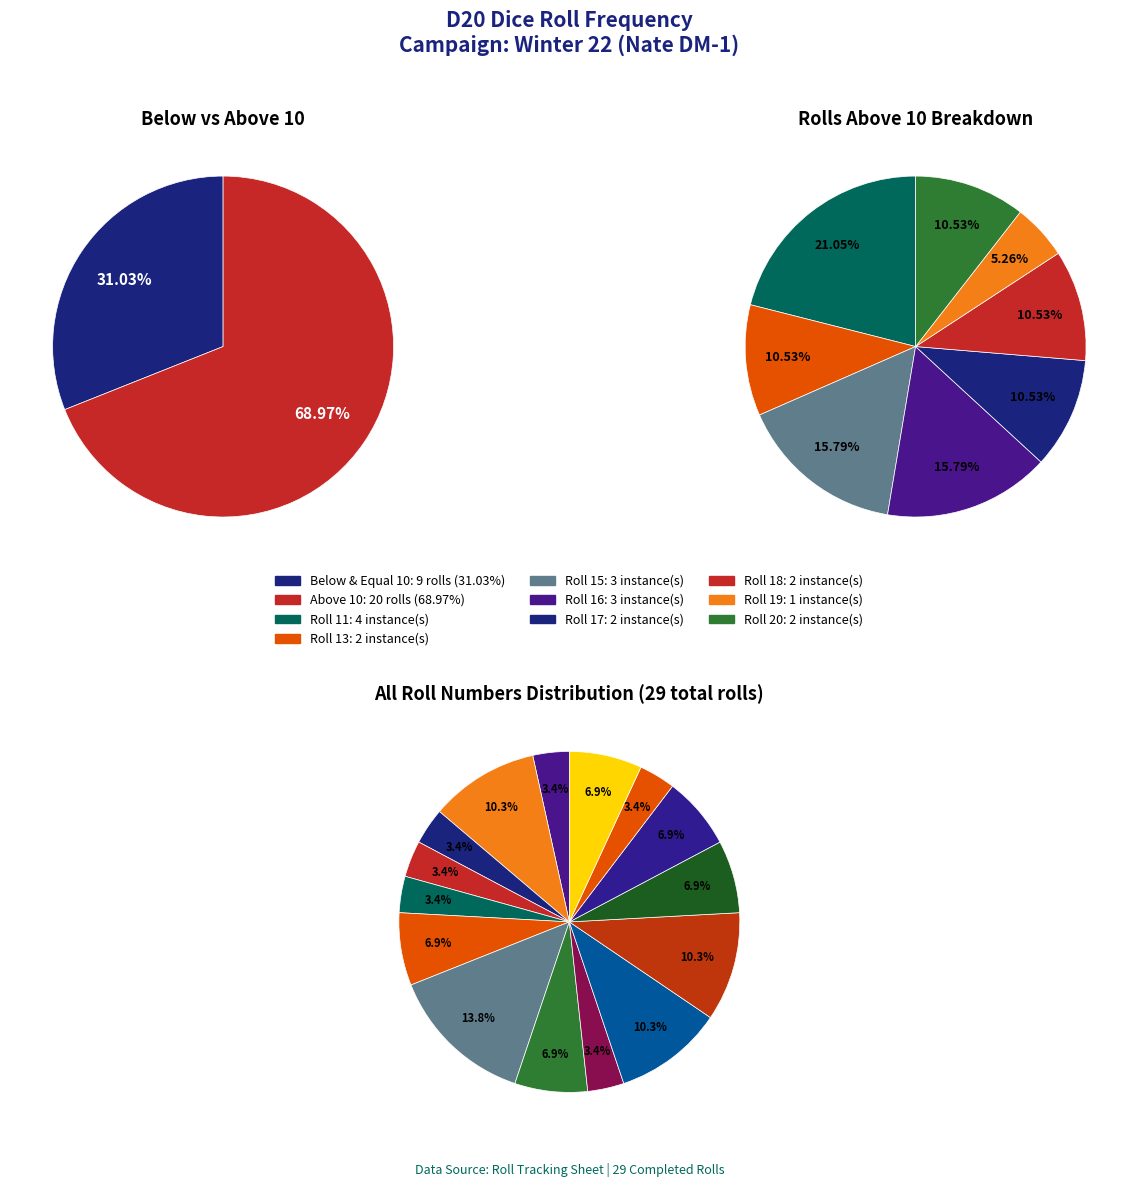

Rank the categories by value from highest to lowest.

10, 2, 14, 15, 9, 11, 16, 17, 19, 1, 5, 8, 13, 18